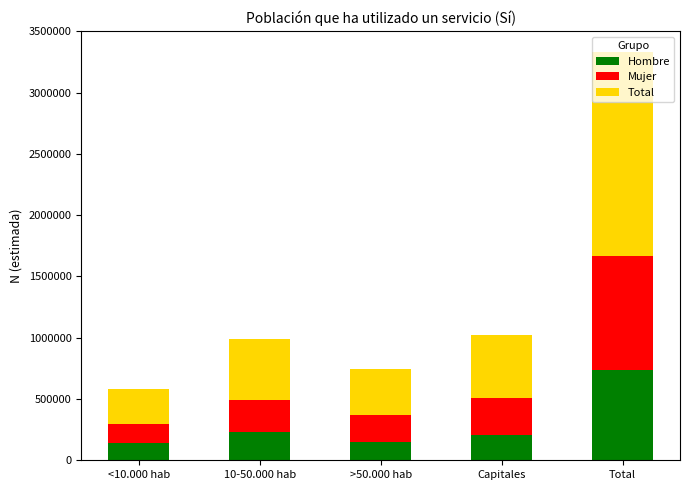

What is the sum of the Hombre values at <10.000 hab and 10-50.000 hab?

372896